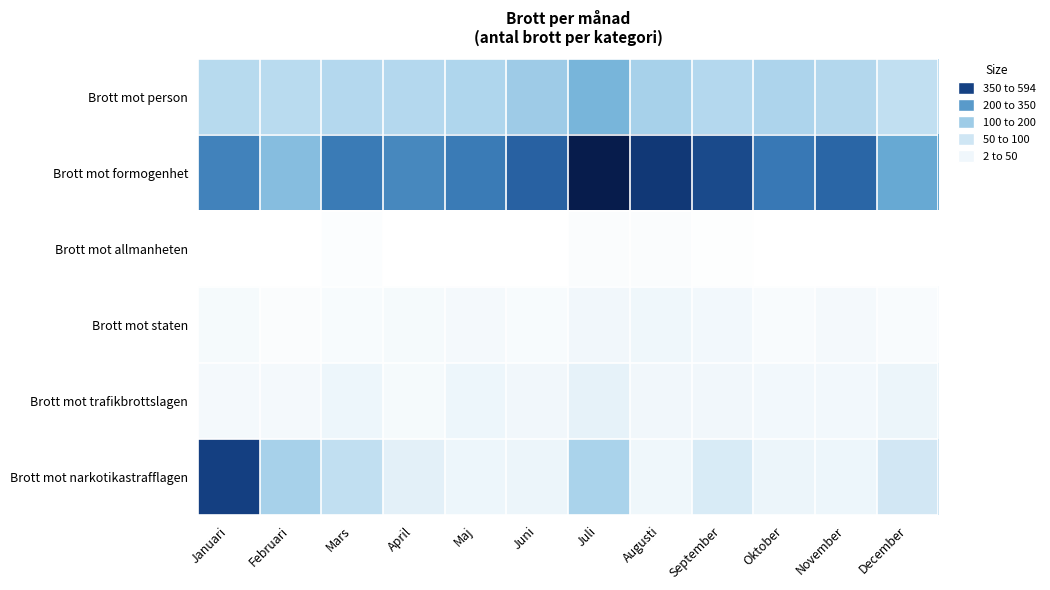

At which category is the sum across all series the highest?

Juli